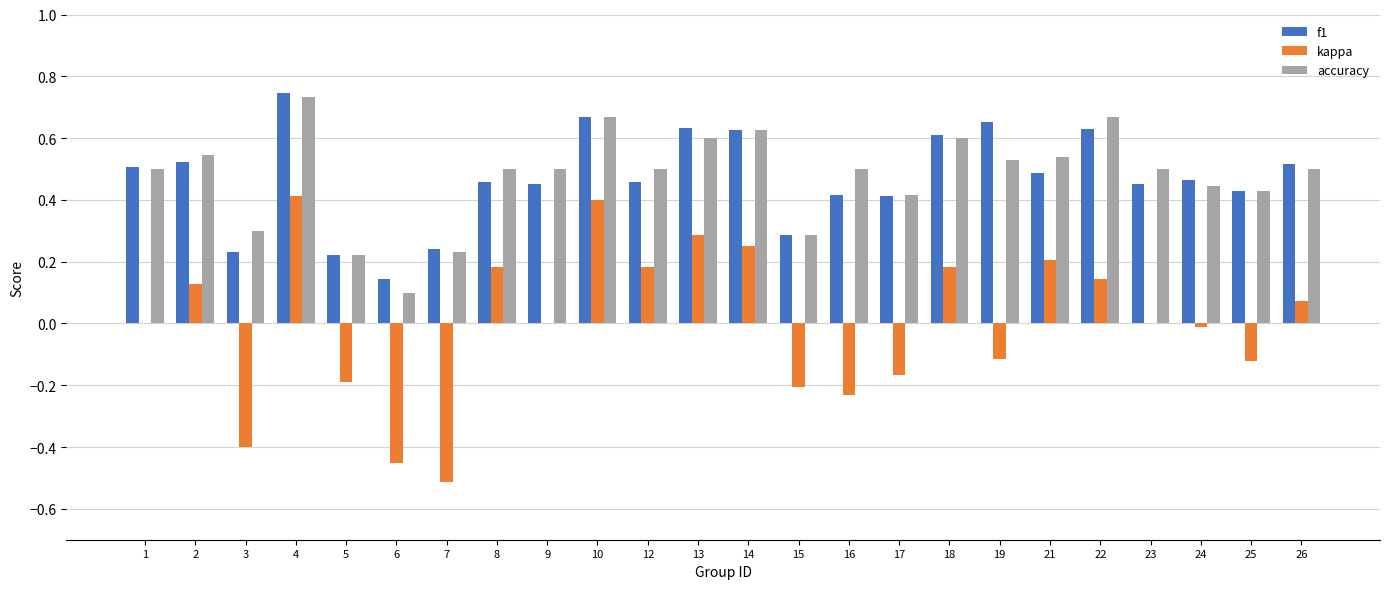

What is the sum of all f1 values?

11.3